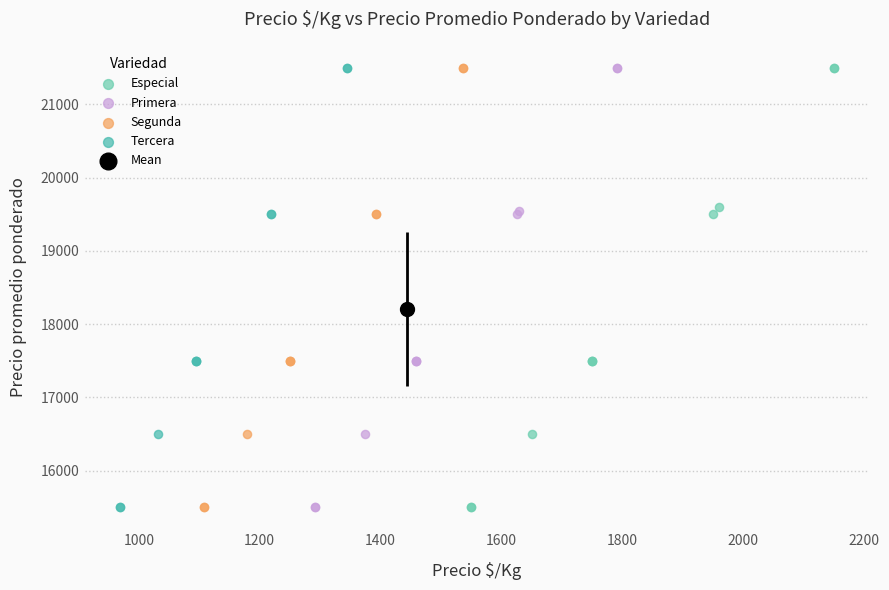

What are all the series names shown in the legend?

Especial, Primera, Segunda, Tercera, Mean